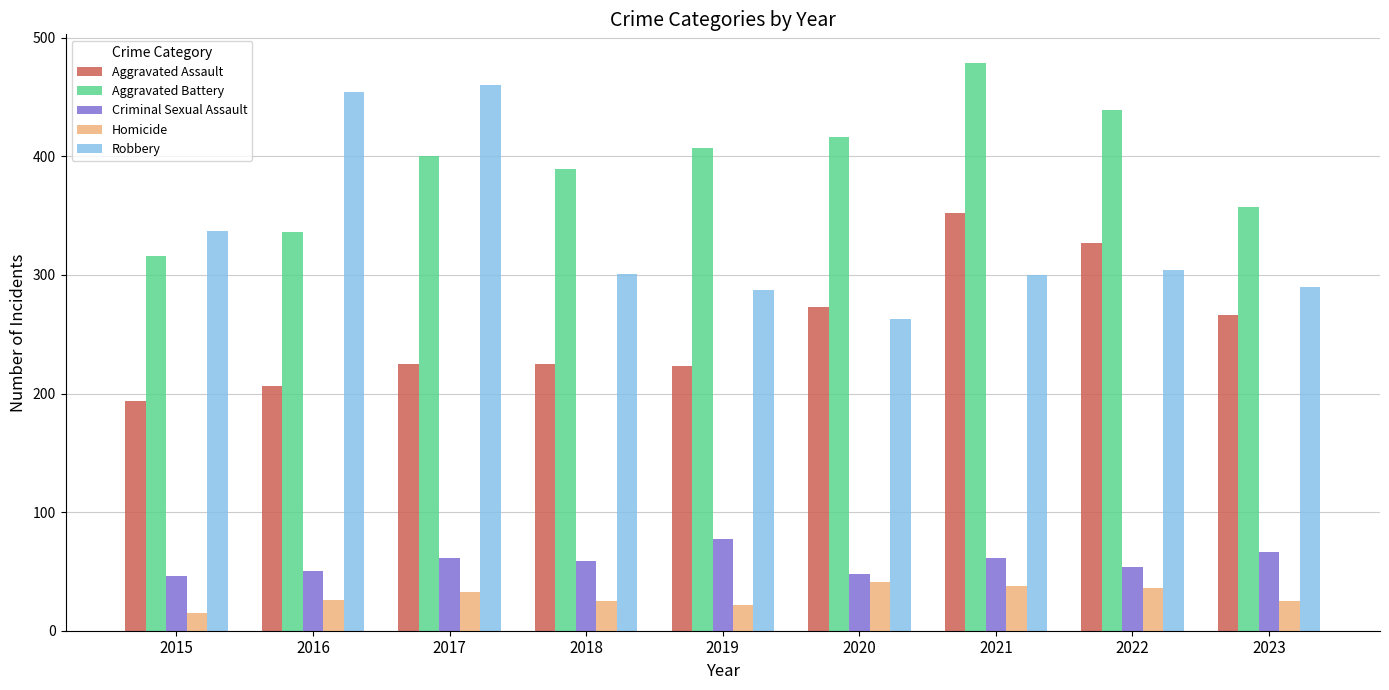

At 2018, list the series in order from largest to smallest.

Aggravated Battery, Robbery, Aggravated Assault, Criminal Sexual Assault, Homicide